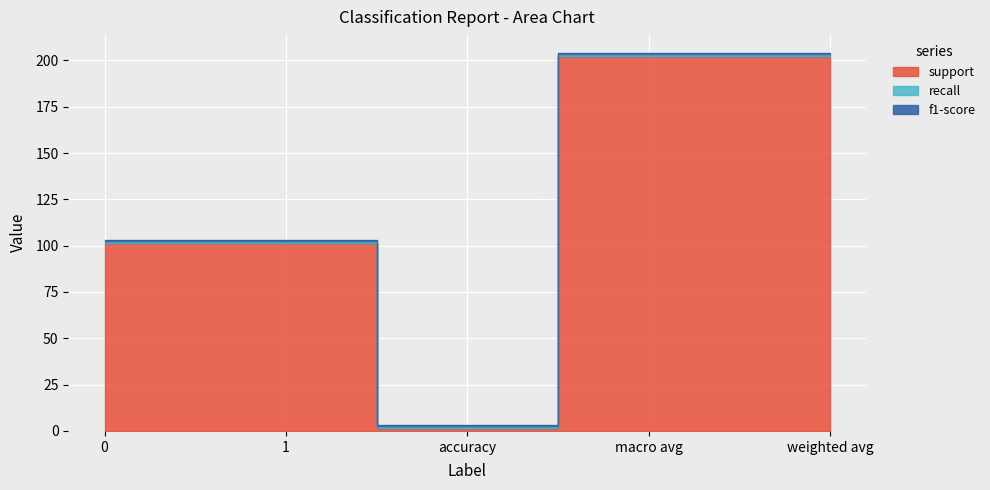

True or false: support has a value of 161 at 0.

False